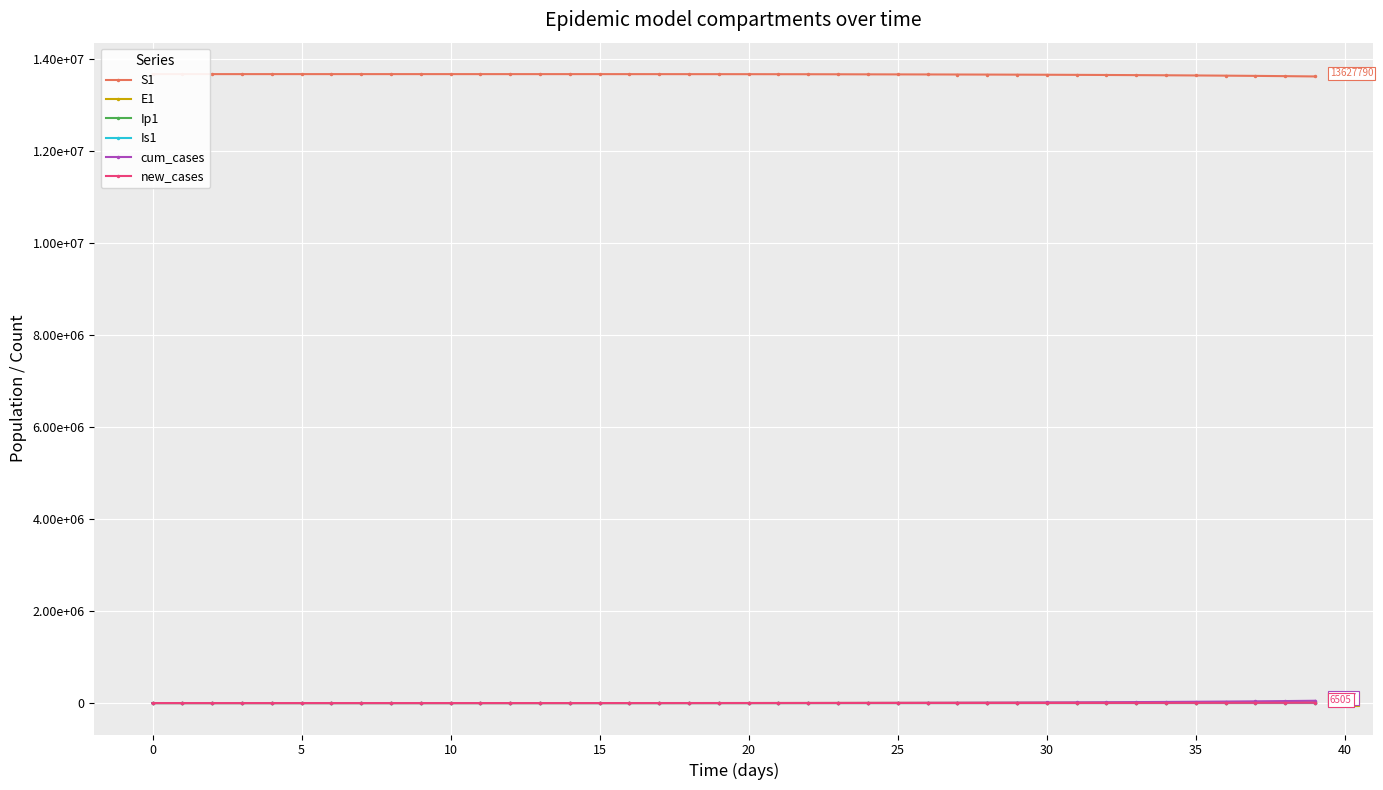

What is the sum of all E1 values?

131635.0